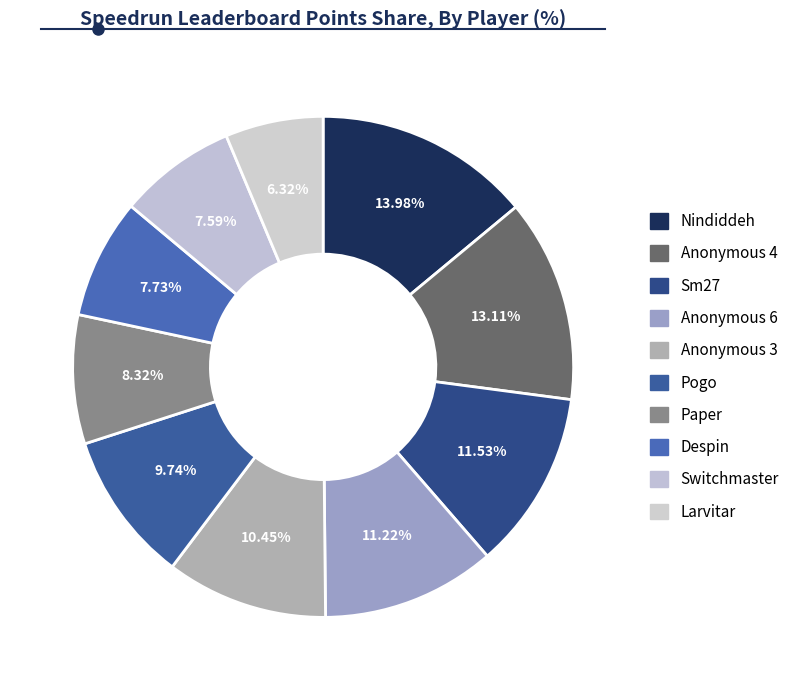

How many segments does this pie chart have?

10